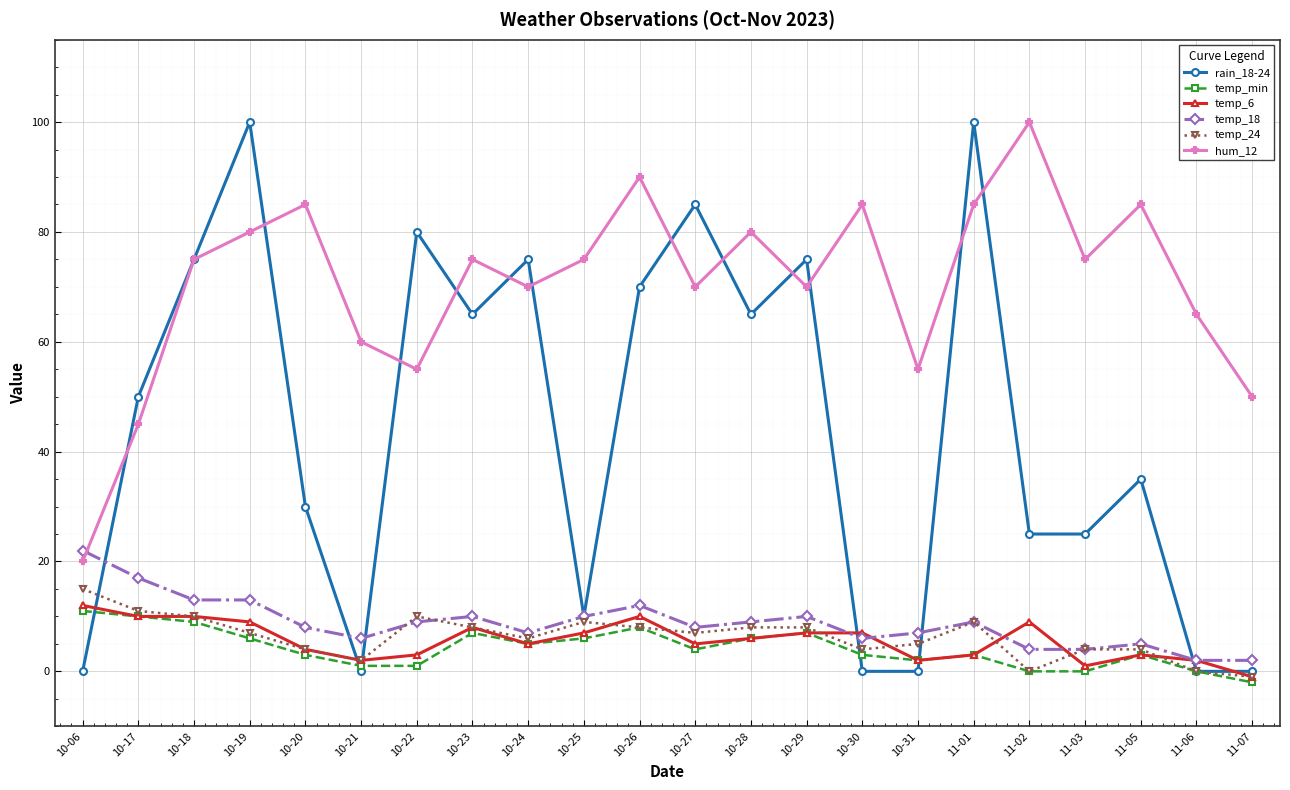

What is the minimum value shown in the chart?

-2